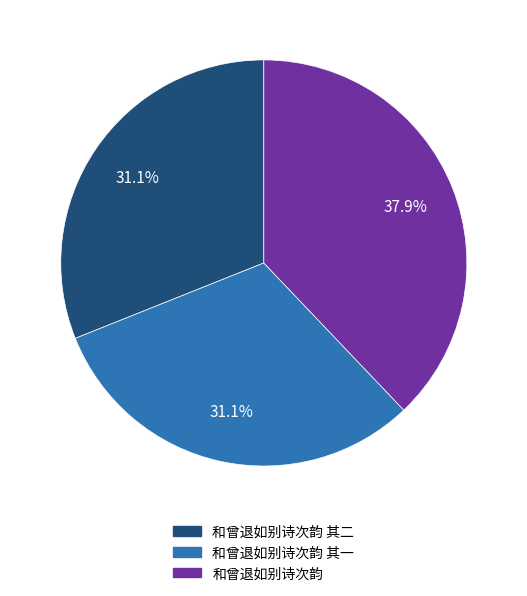

Is there a majority slice in this chart?

No